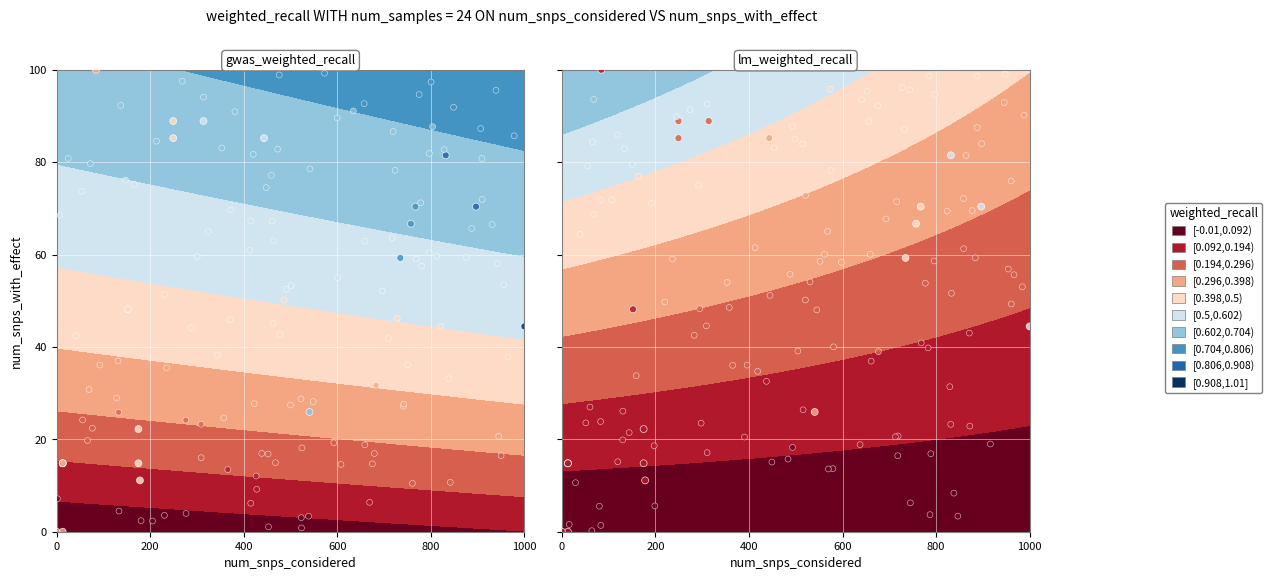

What is the difference between the second highest and second lowest values in the lm_weighted_recall series?

88.9